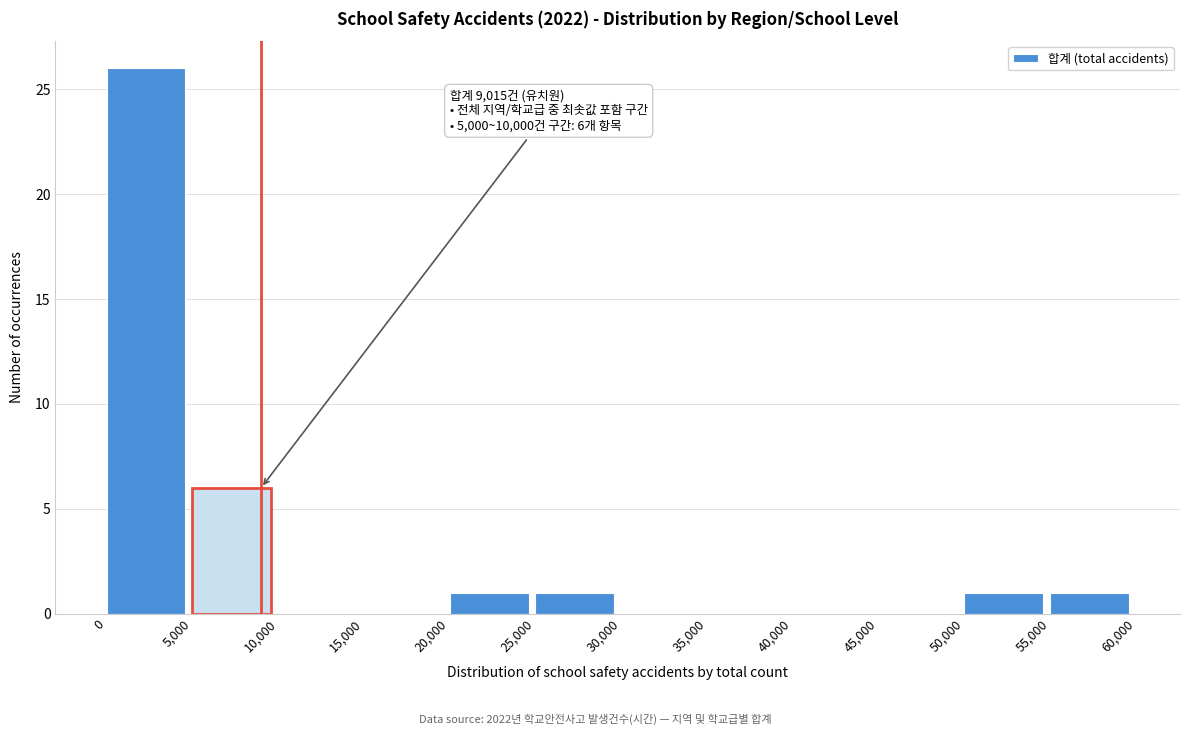

Over which range of the x-axis is the bar tallest?

0 to 5,000